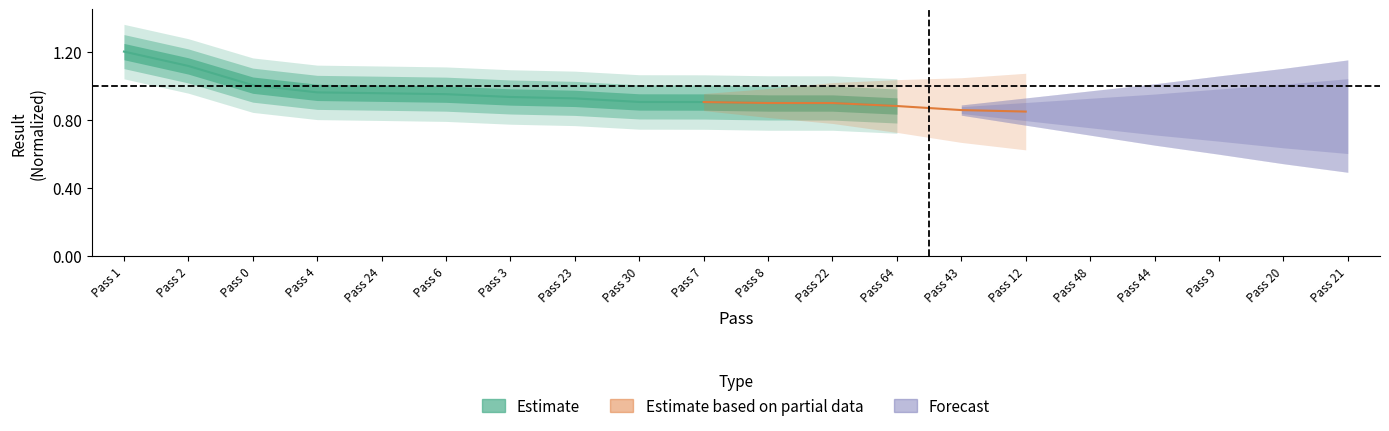

Is it true that the value at Pass 30 is 0.9?

True